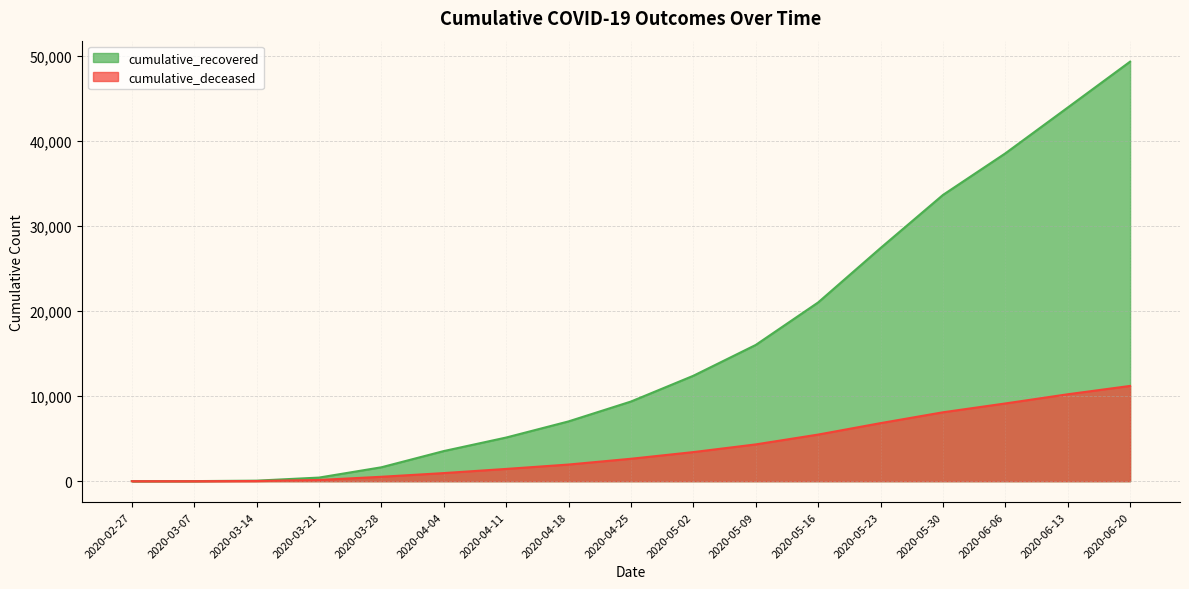

Reading right to left, what are all the values shown in this chart?

cumulative_recovered: 2020-06-20=49282	2020-06-13=43887	2020-06-06=38507	2020-05-30=33620	2020-05-23=27386	2020-05-16=20996	2020-05-09=16004	2020-05-02=12384	2020-04-25=9357	2020-04-18=7024	2020-04-11=5129	2020-04-04=3539	2020-03-28=1634	2020-03-21=424	2020-03-14=63	2020-03-07=10	2020-02-27=3
cumulative_deceased: 2020-06-20=11190	2020-06-13=10210	2020-06-06=9131	2020-05-30=8093	2020-05-23=6820	2020-05-16=5476	2020-05-09=4322	2020-05-02=3418	2020-04-25=2635	2020-04-18=1956	2020-04-11=1441	2020-04-04=952	2020-03-28=519	2020-03-21=141	2020-03-14=20	2020-03-07=1	2020-02-27=0